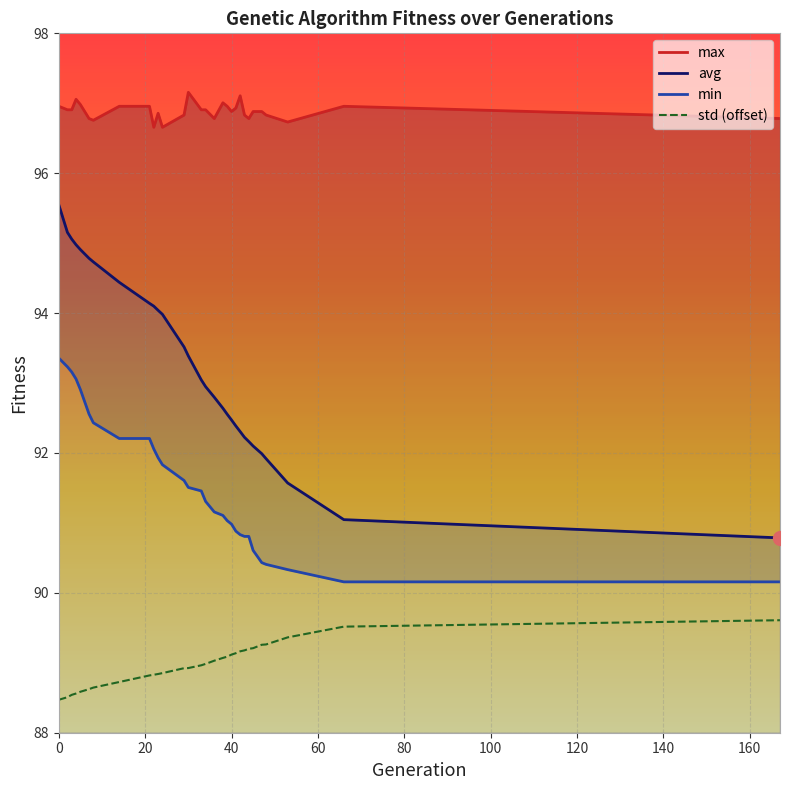

The value of max at 29 is 96.8. True or false?

True